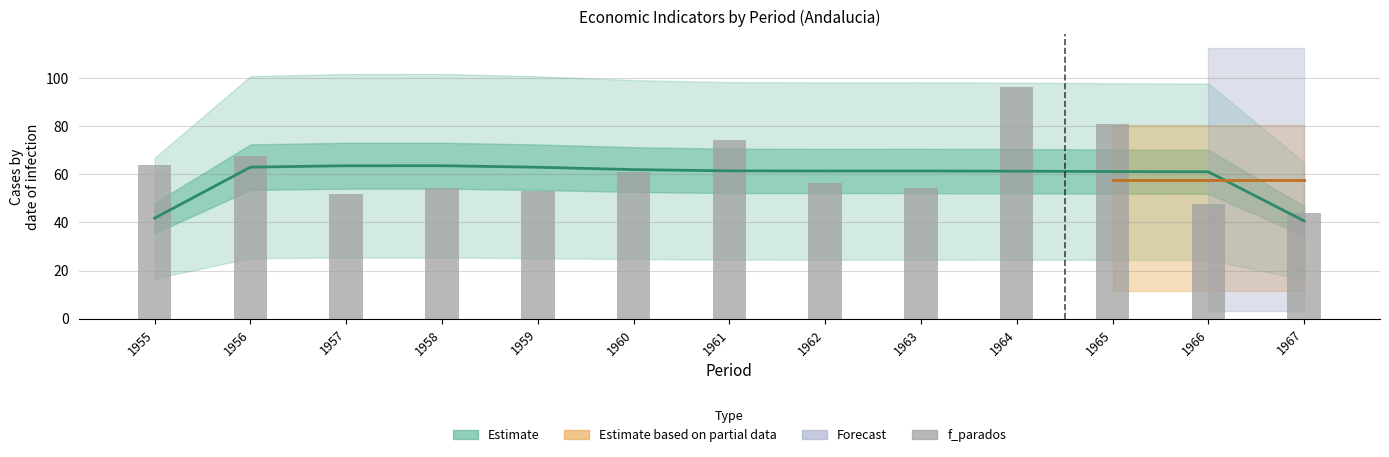

Rank the categories by value from lowest to highest.

1967, 1966, 1957, 1959, 1958, 1963, 1962, 1960, 1955, 1956, 1961, 1965, 1964